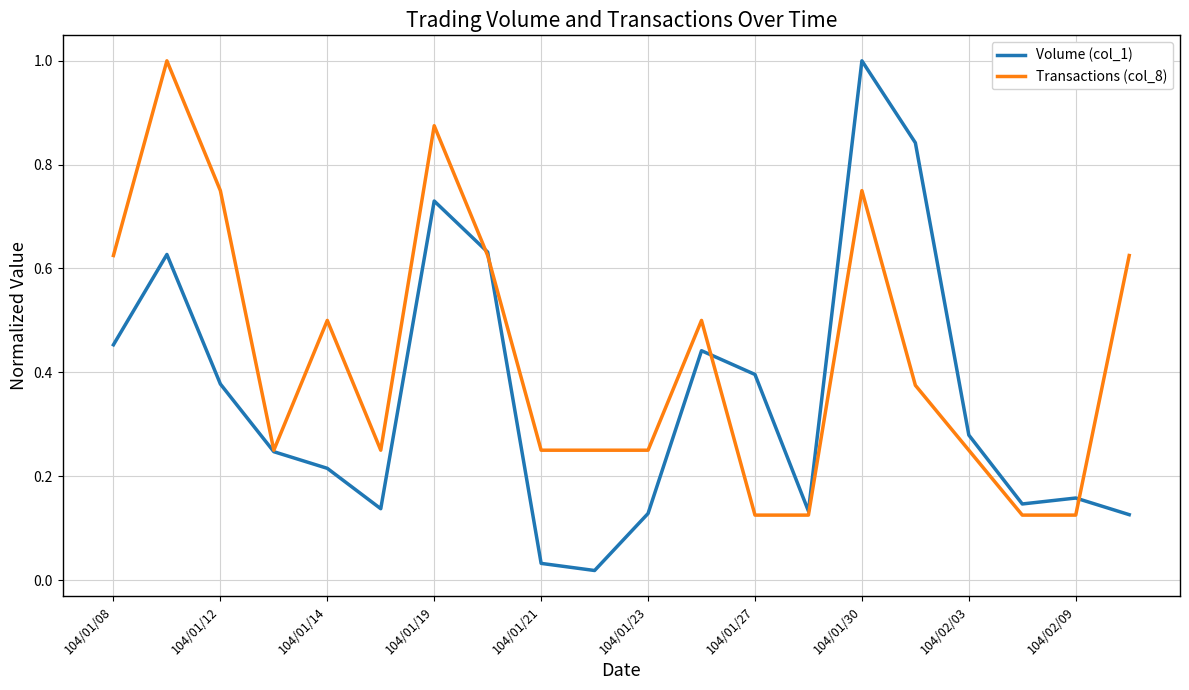

At how many categories does at least one series exceed 0?

20